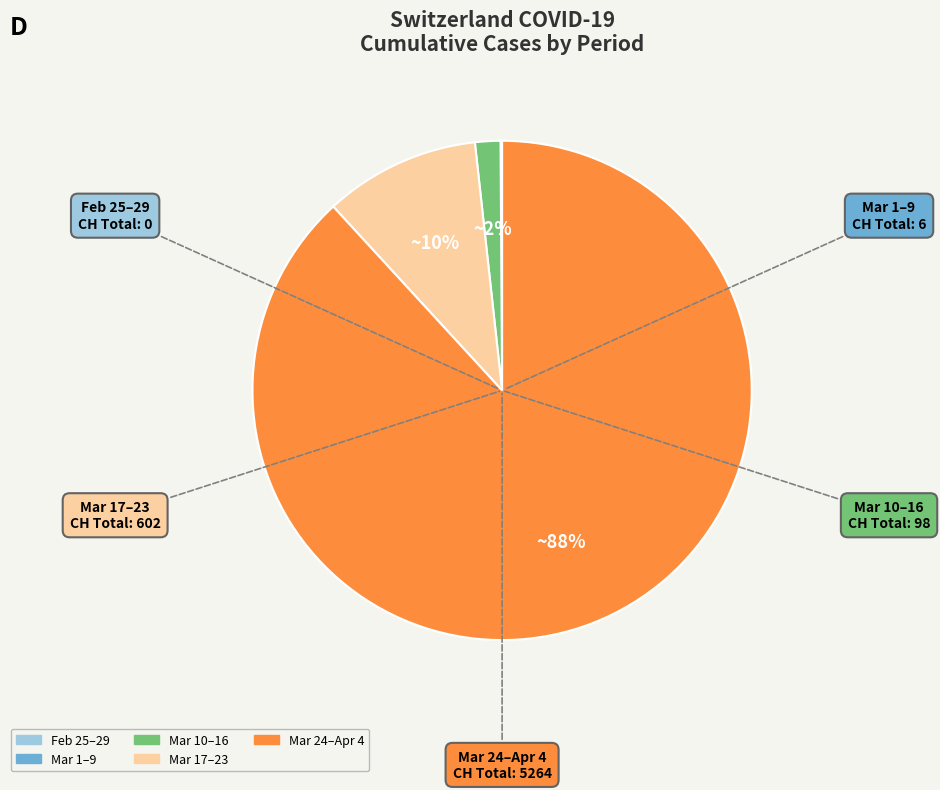

To the nearest percent, what is the difference between the largest and smallest slice percentages?

88%